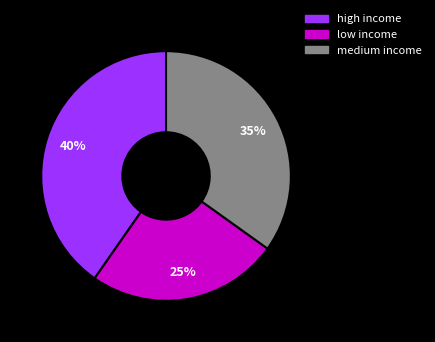

Between high income and low income, which is larger?

high income